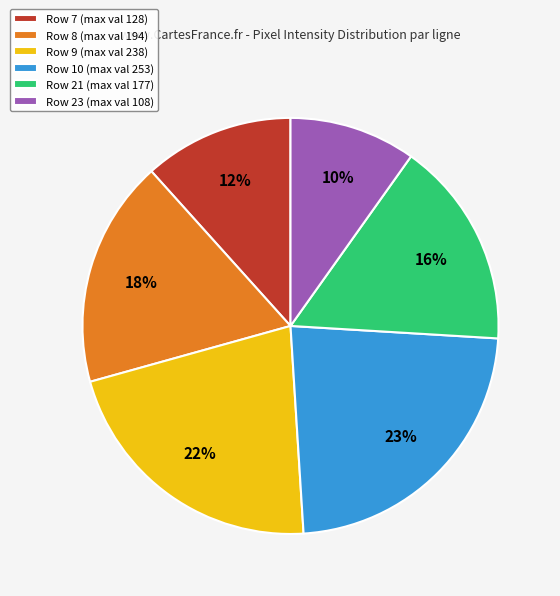

Count the number of slices in the pie.

6